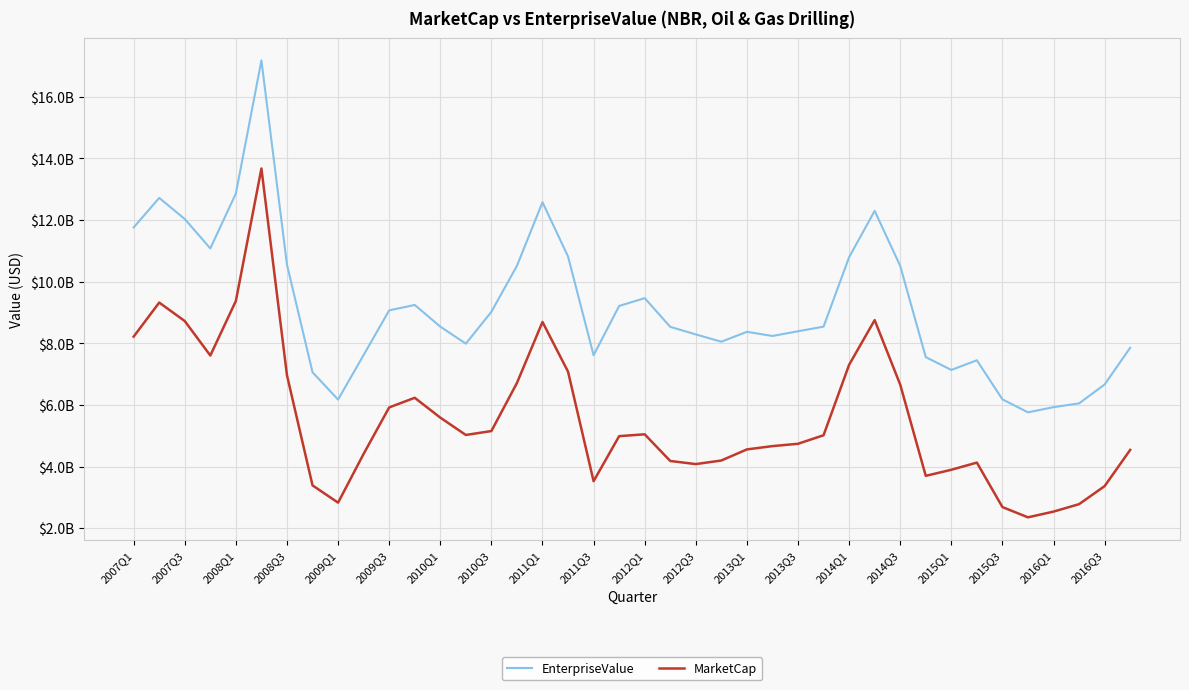

True or false: MarketCap and EnterpriseValue intersect in this chart.

False